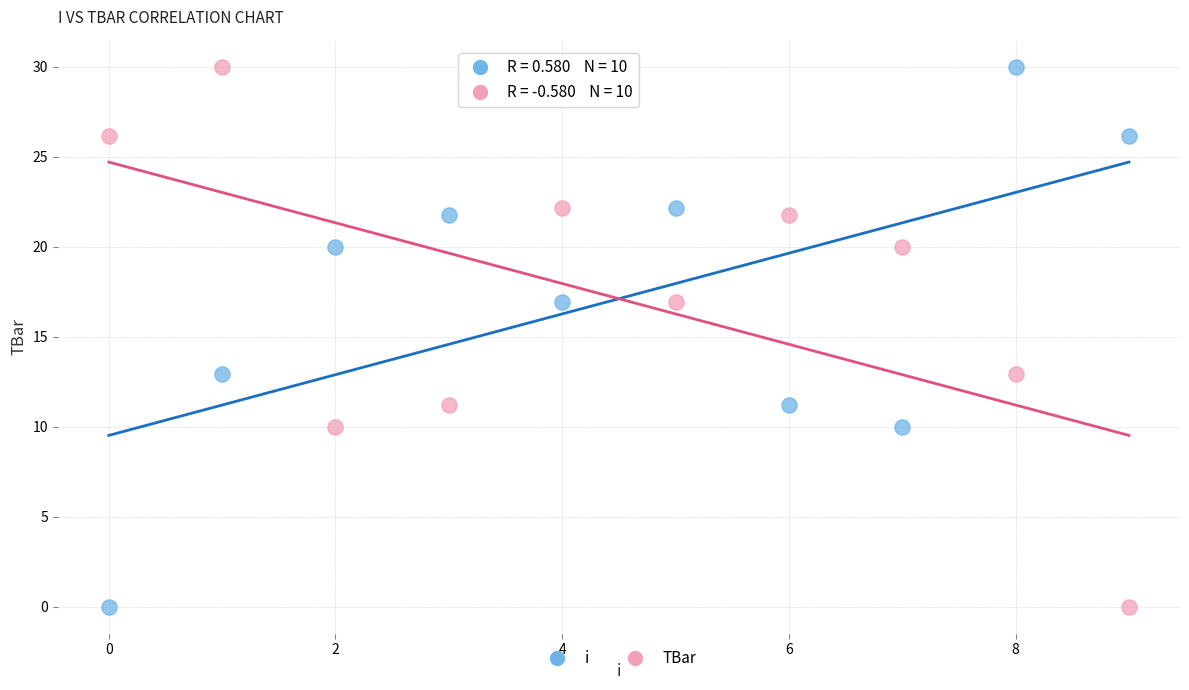

Across all data points, what is the range of Y values (max minus min)?

30.0